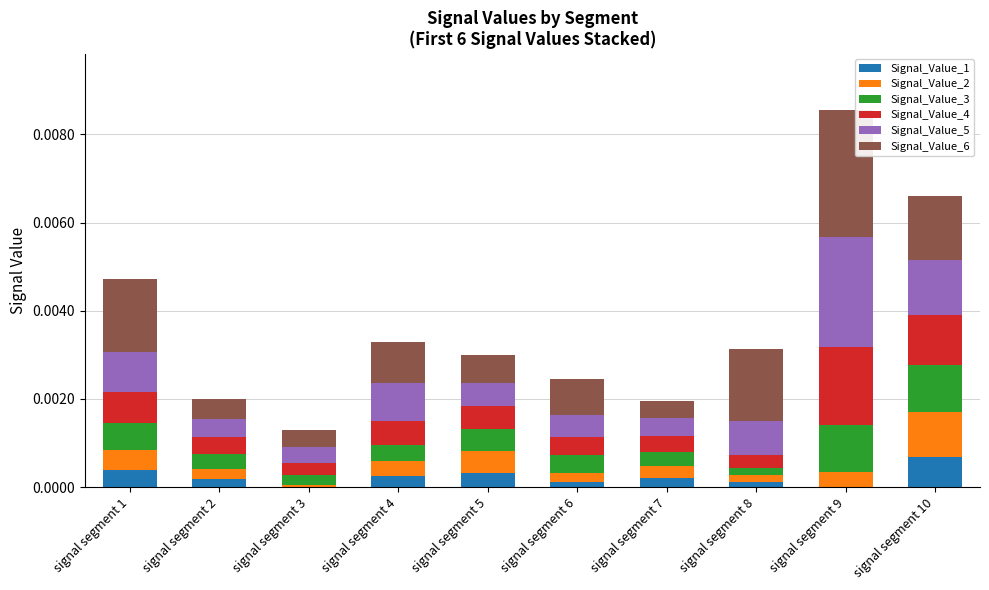

At which category is the sum across all series the highest?

signal segment 9